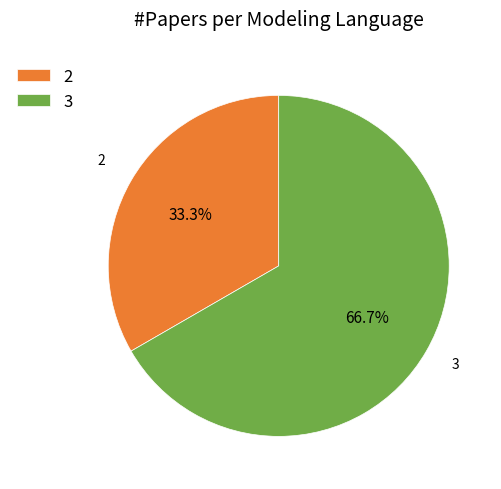

Is it true that 2 is 44% of the pie?

False